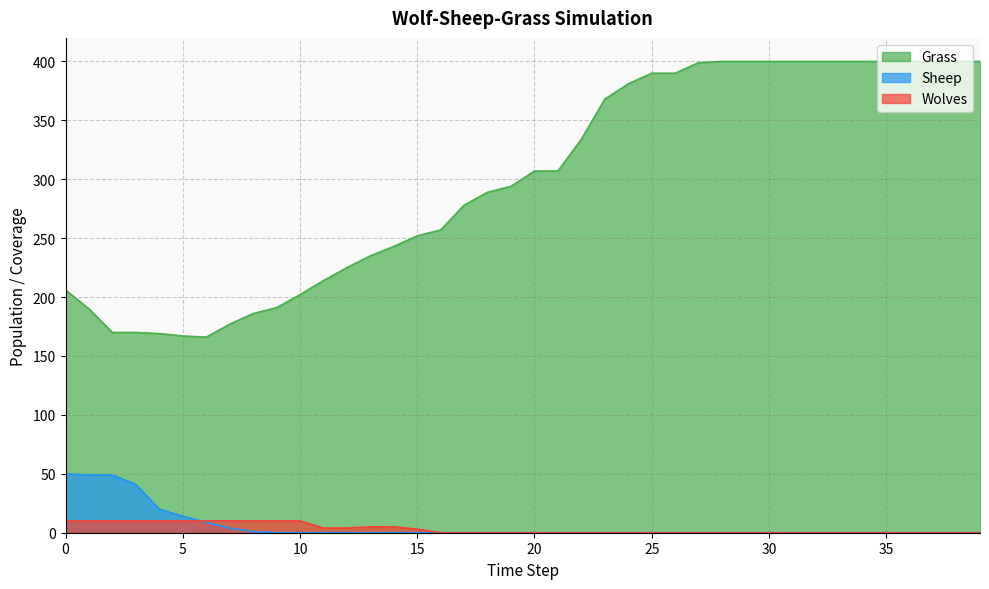

How many lines are shown in the chart?

3